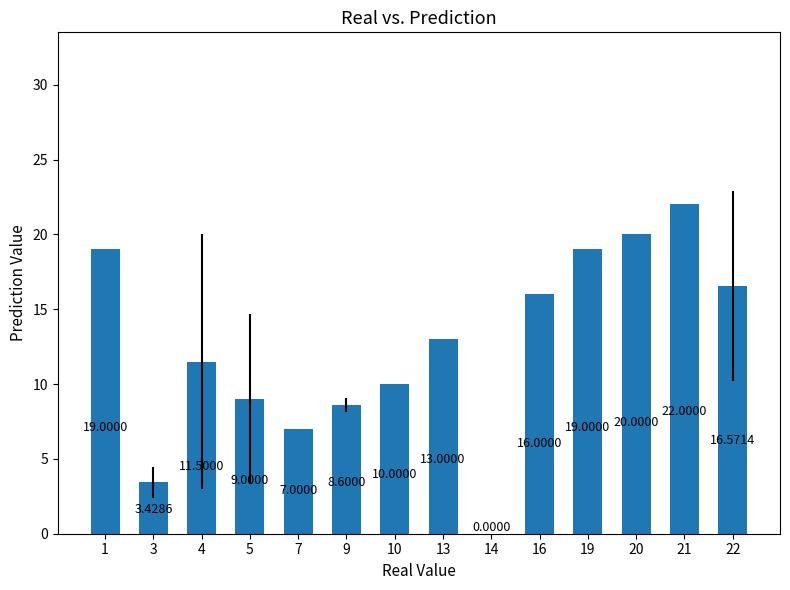

What is the sum of all values?

175.1